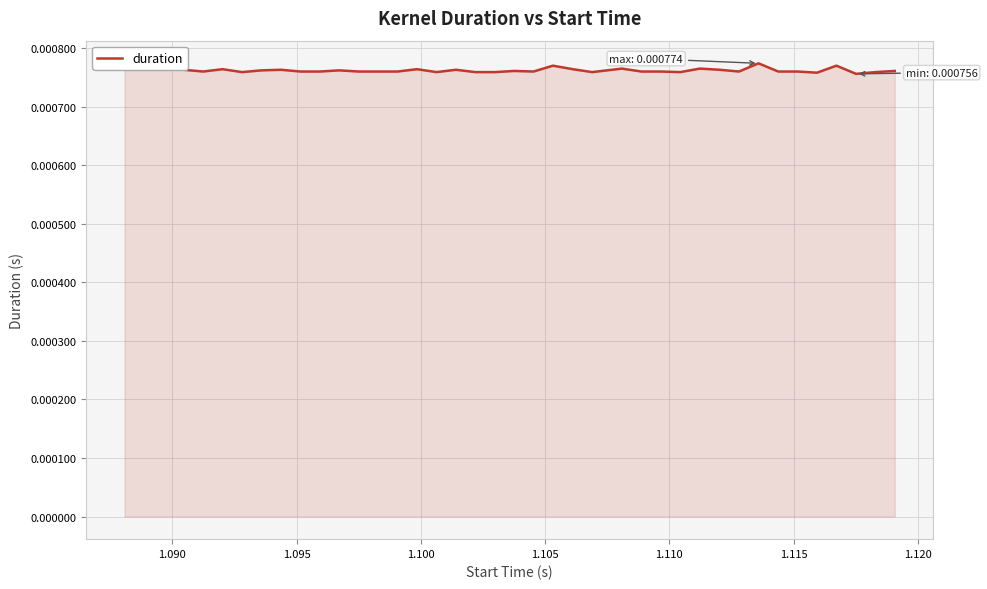

Is this an area chart (filled region under the line)?

Yes